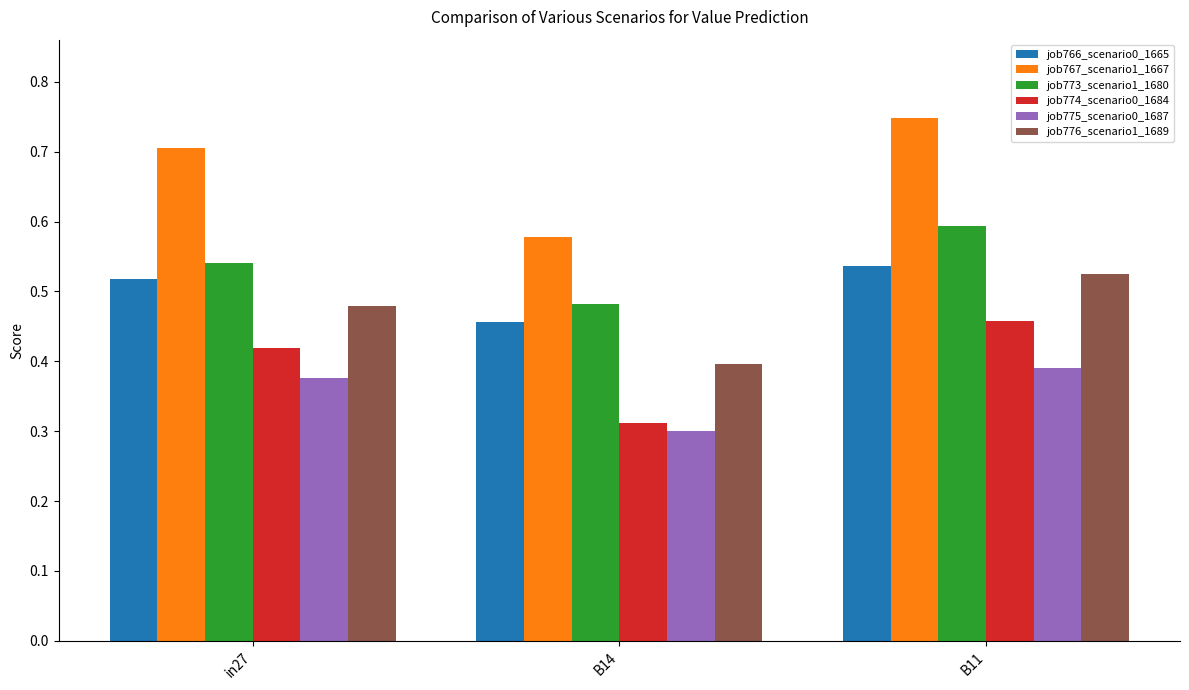

What is the label of the 2nd bar from the left?

B14